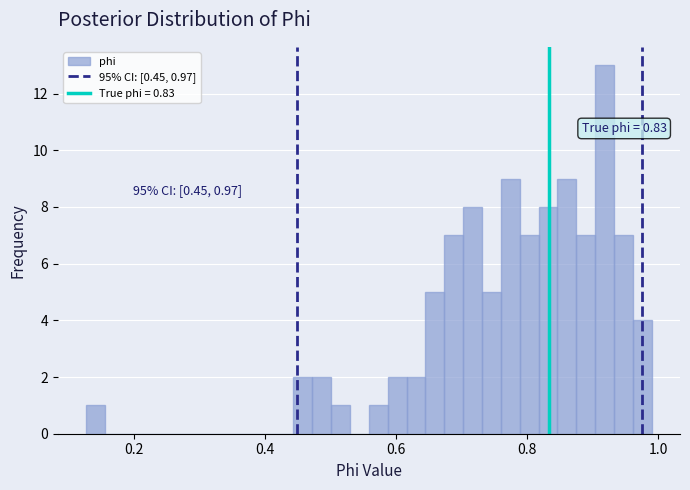

Around what value on the x-axis is the tallest bar? Give the approximate position of its centre, as read against the axis.

0.92